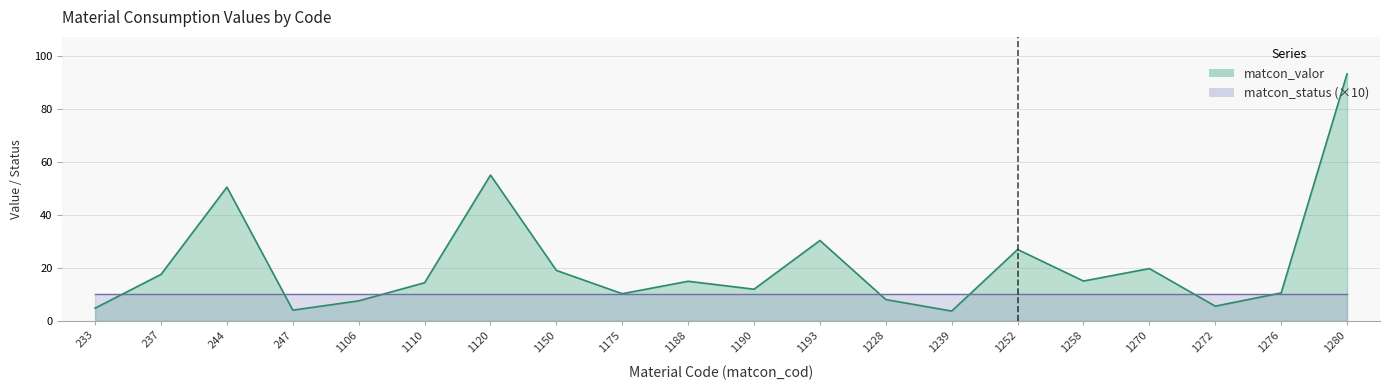

Reading left to right, list all the values displayed in this chart.

233=4.8	237=17.5	244=50.5	247=4.0	1106=7.5	1110=14.3	1120=55.0	1150=19.0	1175=10.2	1188=14.9	1190=11.9	1193=30.3	1228=8.0	1239=3.6	1252=26.9	1258=15.0	1270=19.7	1272=5.5	1276=10.5	1280=93.2